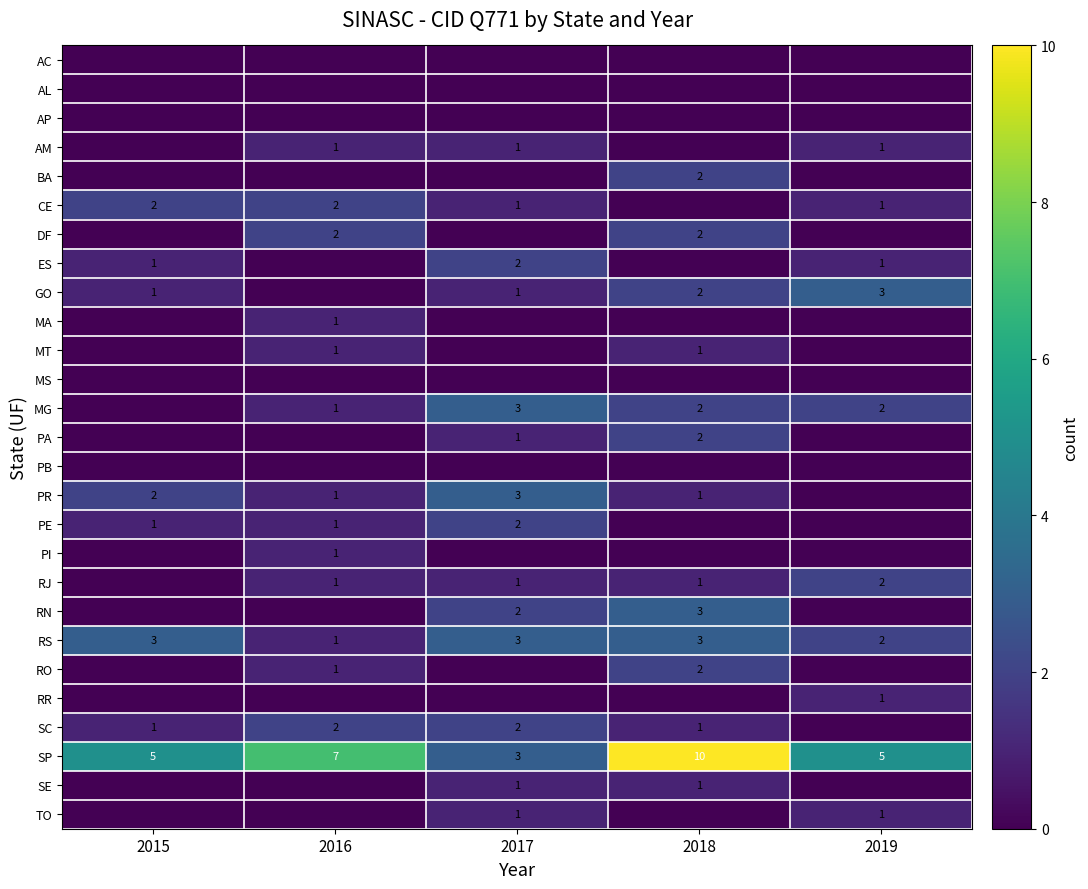

Is it true that SP equals 8 at 2015?

False